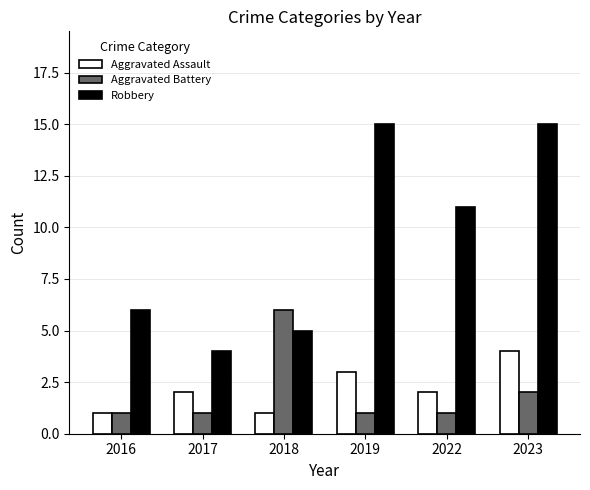

Reading left to right, transcribe all the data shown in this chart.

Aggravated Assault: 2016=1	2017=2	2018=1	2019=3	2022=2	2023=4
Aggravated Battery: 2016=1	2017=1	2018=6	2019=1	2022=1	2023=2
Robbery: 2016=6	2017=4	2018=5	2019=15	2022=11	2023=15